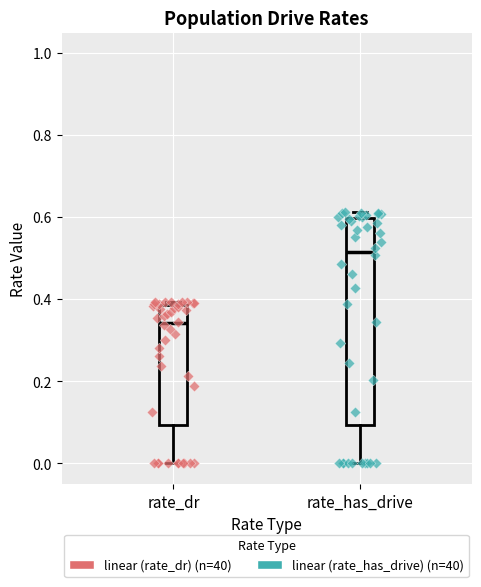

Reading left to right, read every box against the y-axis: the position of its median line, the range the box covers, and the ends of its whiskers. The values are not printed on the chart, so give them approximately, as read against the axis.

rate_dr: median 0.34, box 0.10 to 0.38, whiskers 0.00 to 0.40
rate_has_drive: median 0.52, box 0.10 to 0.60, whiskers 0.00 to 0.62